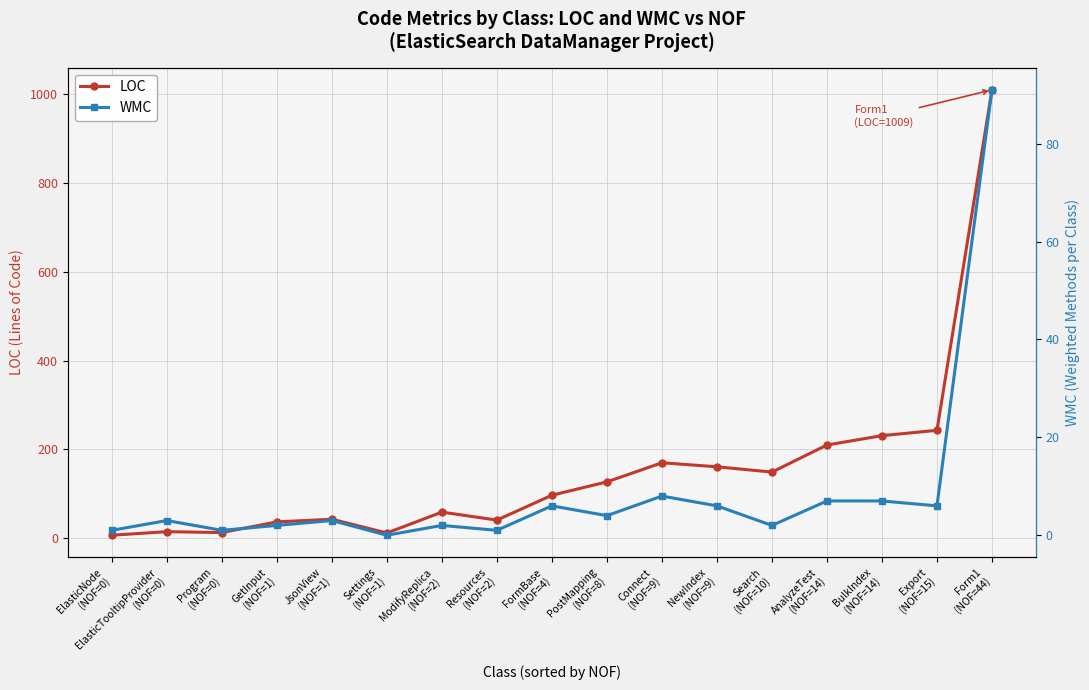

What position from the left is Search
(NOF=10)?

13